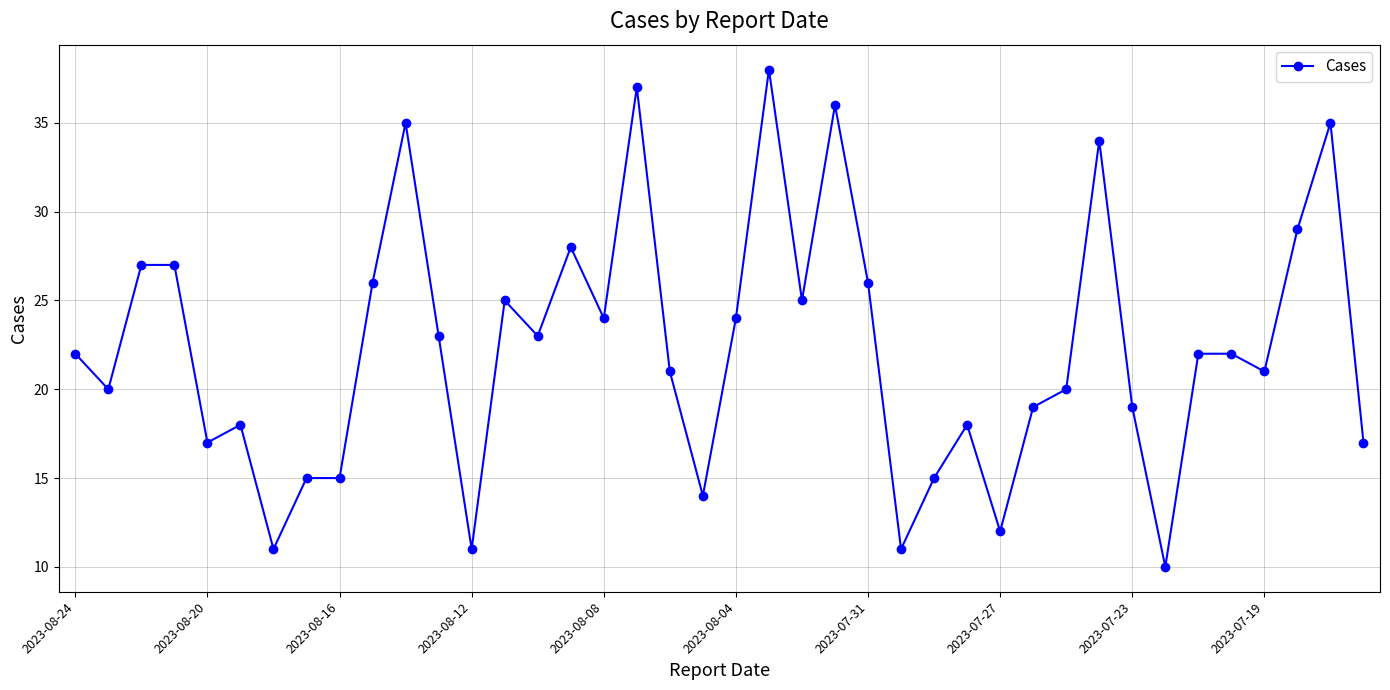

Reading right to left, what are all the values shown in this chart?

17	35	29	21	22	22	10	19	34	20	19	12	18	15	11	26	36	25	38	24	14	21	37	24	28	23	25	11	23	35	26	15	15	11	18	17	27	27	20	22